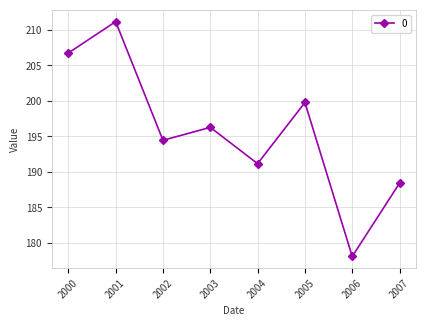

What is the minimum value shown in the chart?

178.1